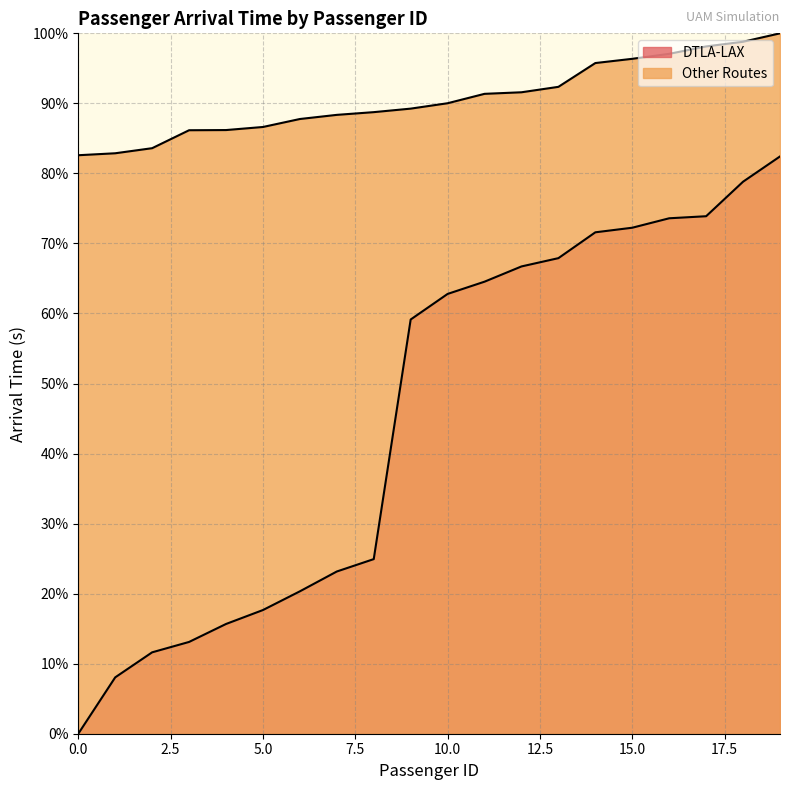

True or false: DTLA-LAX has a value of 78.8 at 18.

True